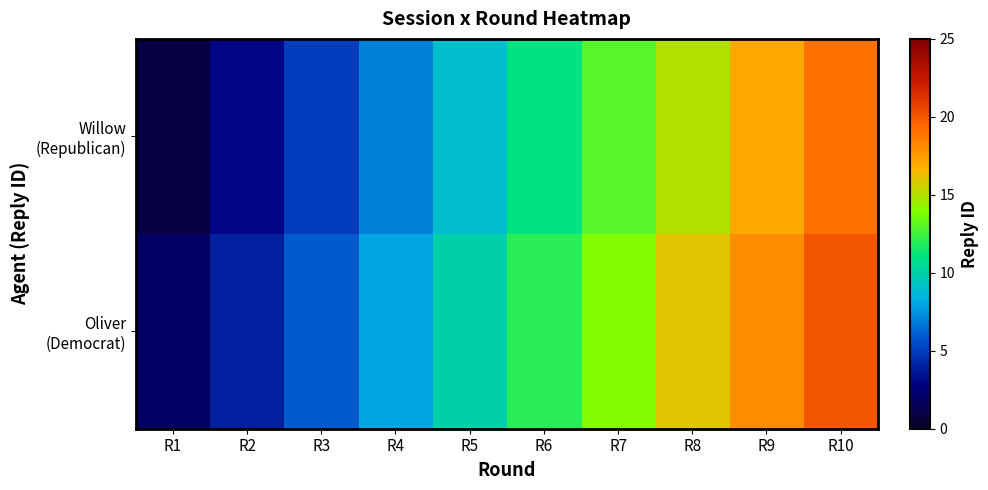

At how many categories does at least one series exceed 11?

5